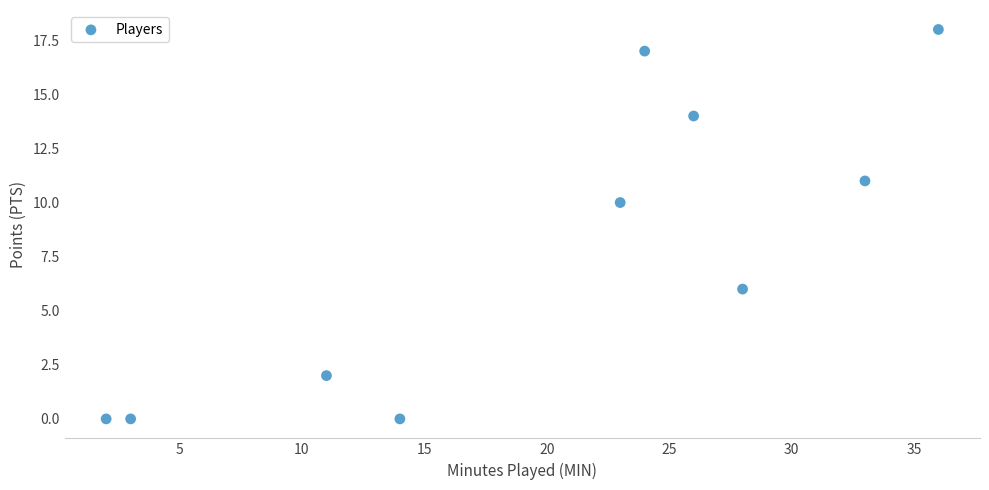

What is the range of Y values (max minus min)?

18